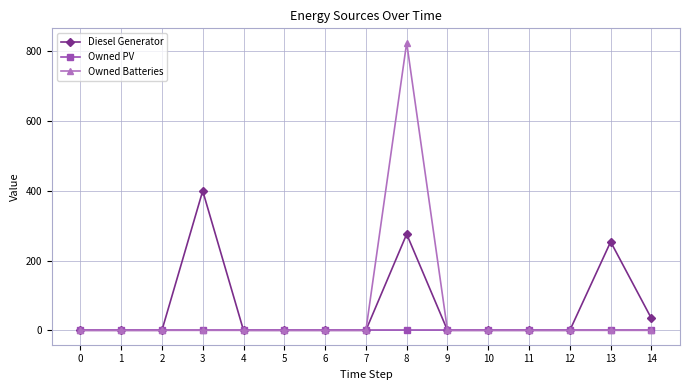

True or false: Owned PV has a value of 0.0 at 2.

True